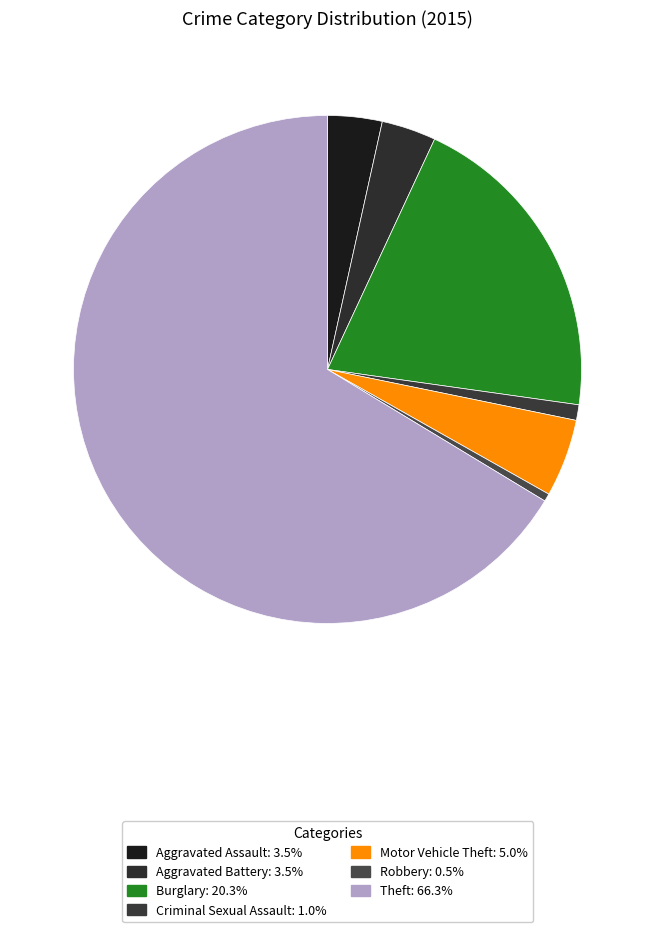

How many segments does this pie chart have?

7